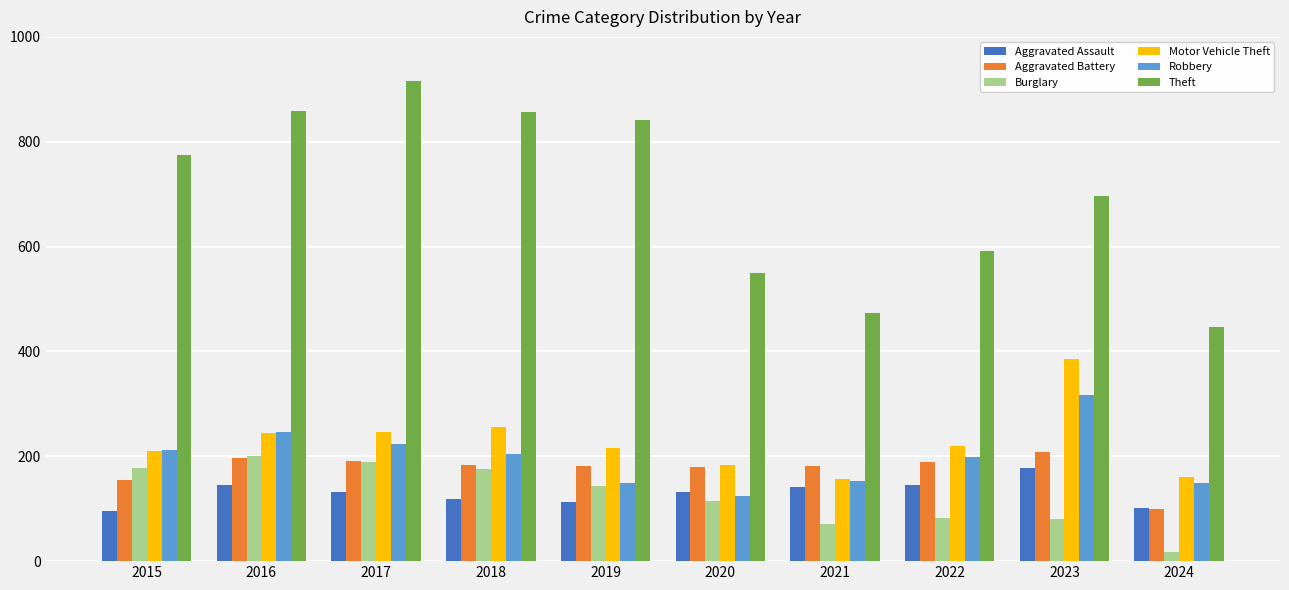

Is it true that Theft equals 581 at 2017?

False